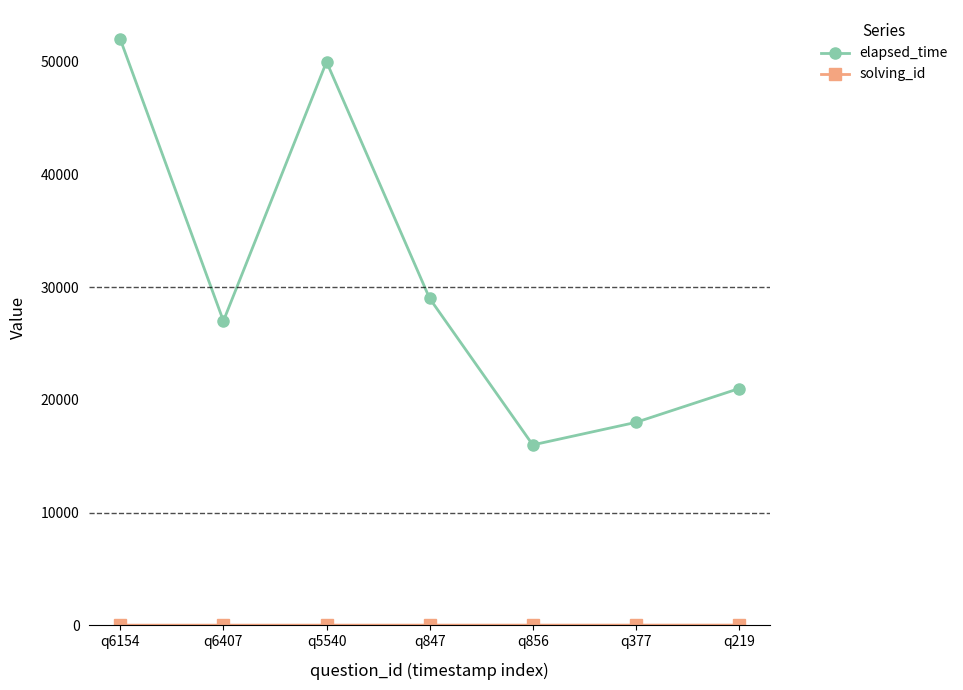

What is the value of the elapsed_time point at the 4th from the left?

29000